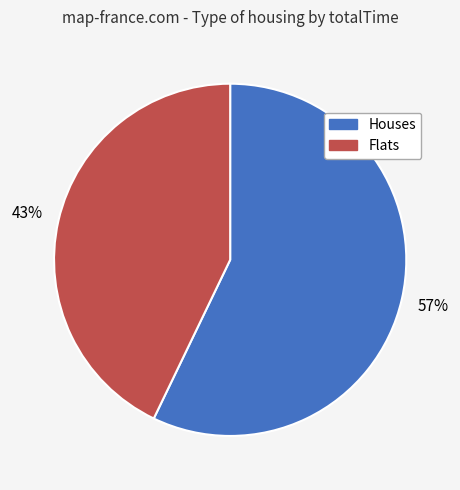

To the nearest percent, what is the difference between the largest and smallest slice percentages?

14%